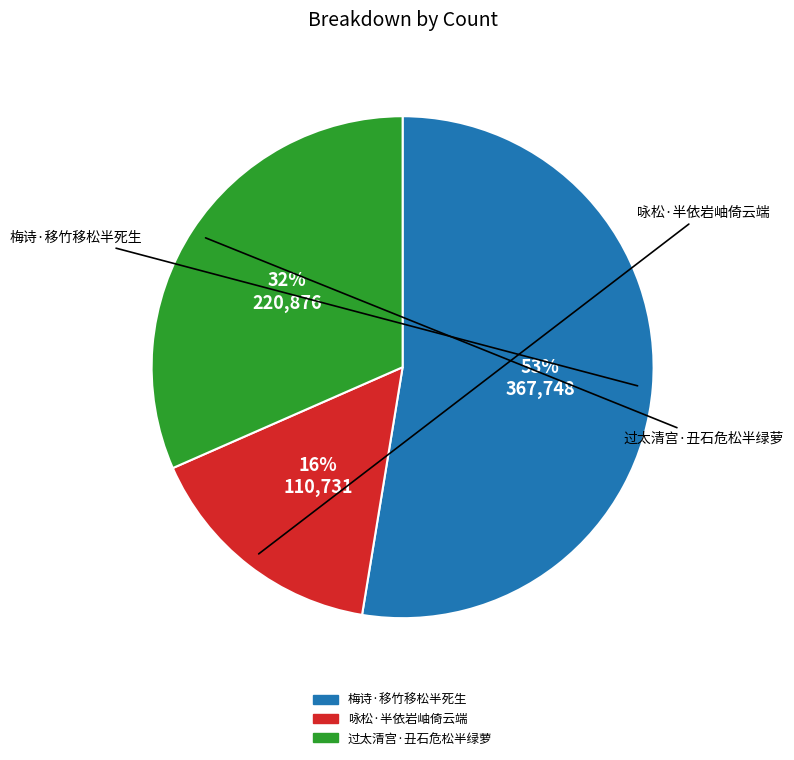

Which slice is the largest?

梅诗·移竹移松半死生